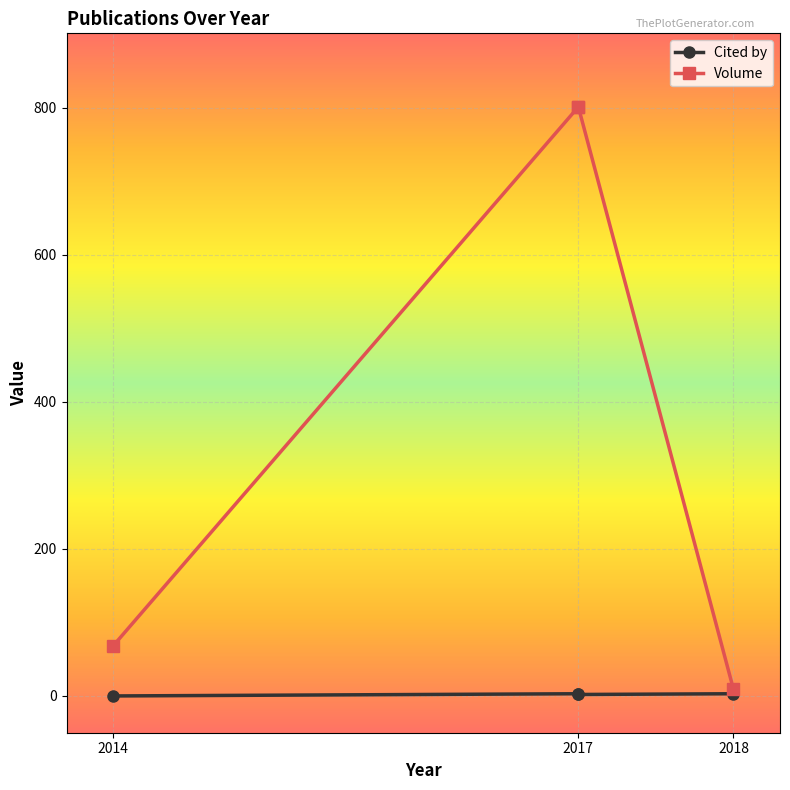

True or false: Volume and Cited by intersect in this chart.

False